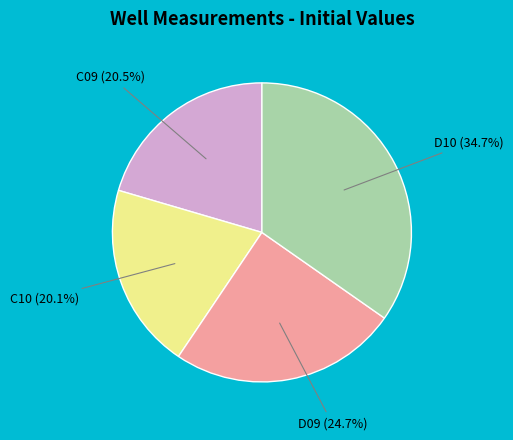

To the nearest percent, what is the difference between the largest and smallest slice percentages?

15%